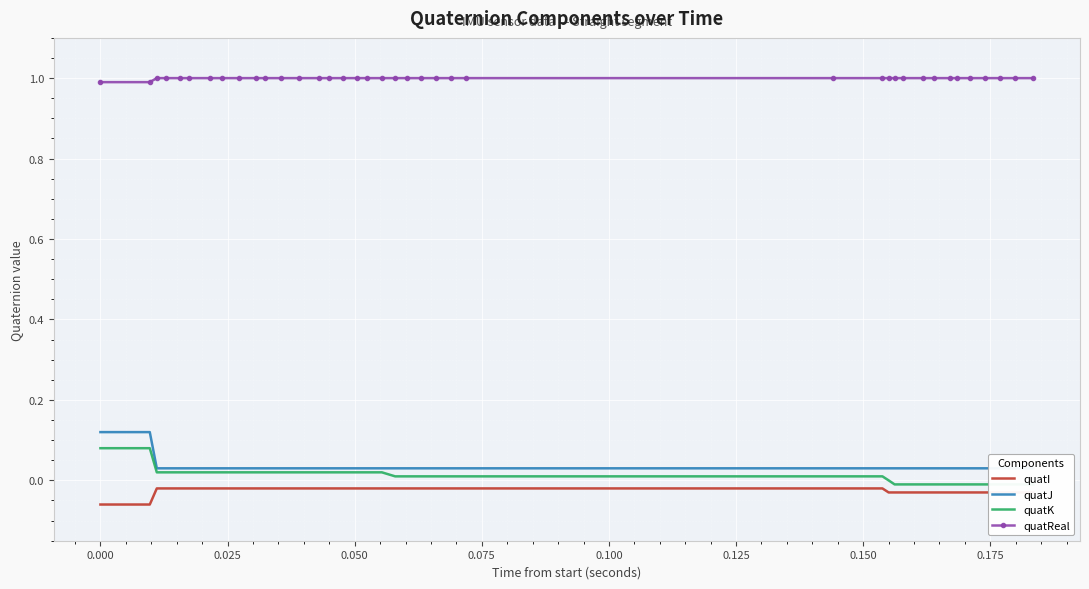

Count the number of data series in this chart.

4